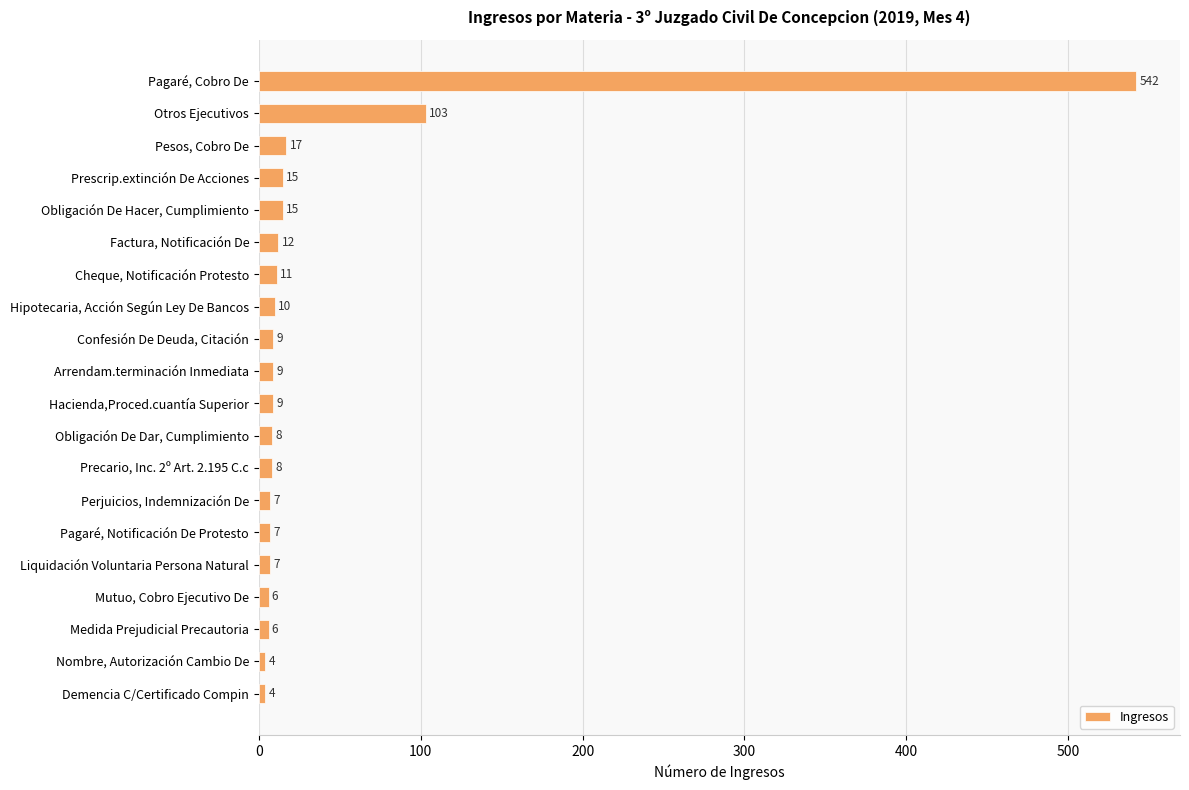

Does the chart contain stacked bars?

No